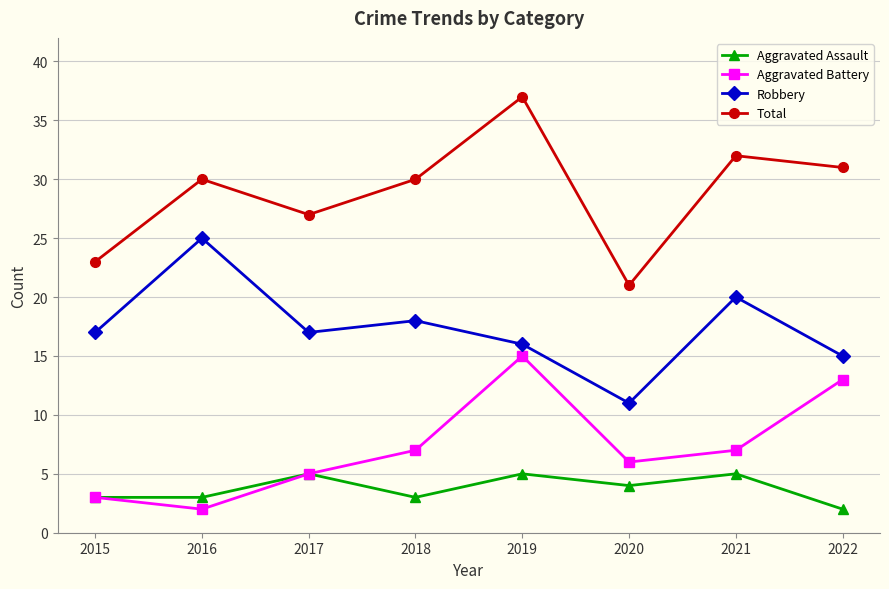

What is the value of the Total point at the 7th from the left?

32